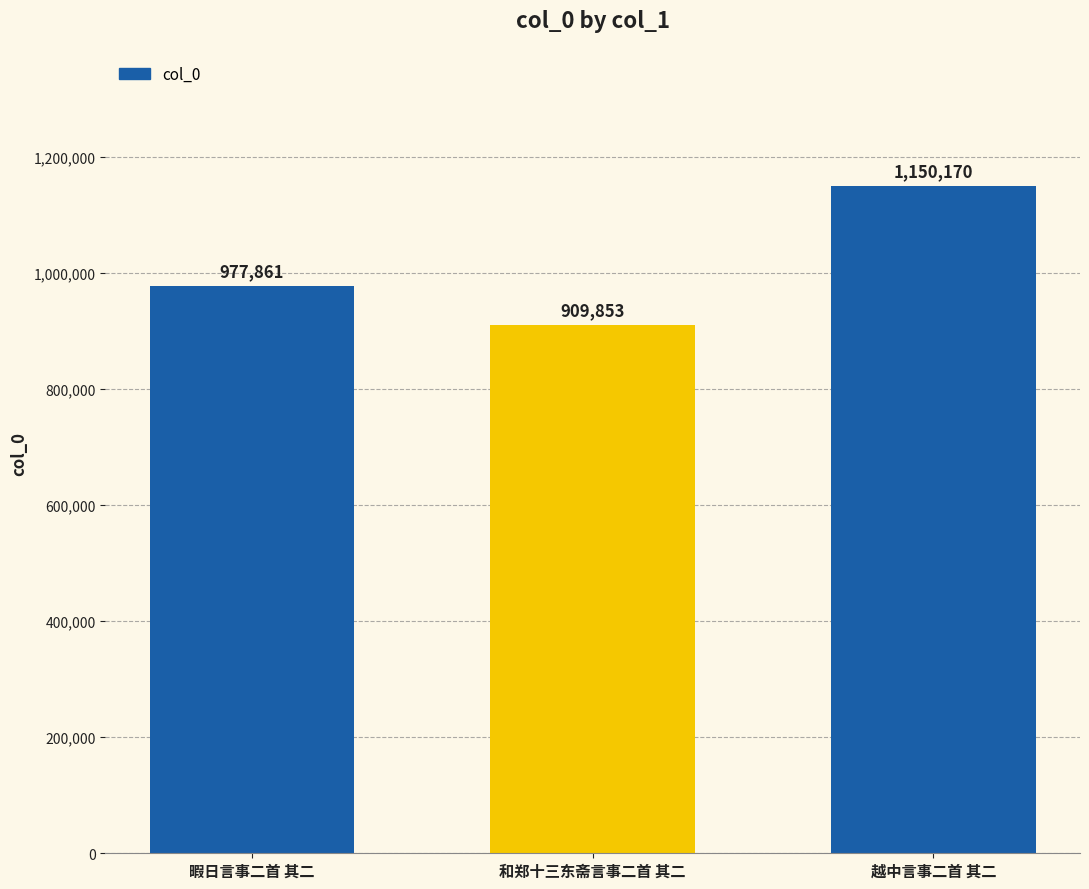

What is the maximum value shown in the chart?

1150170